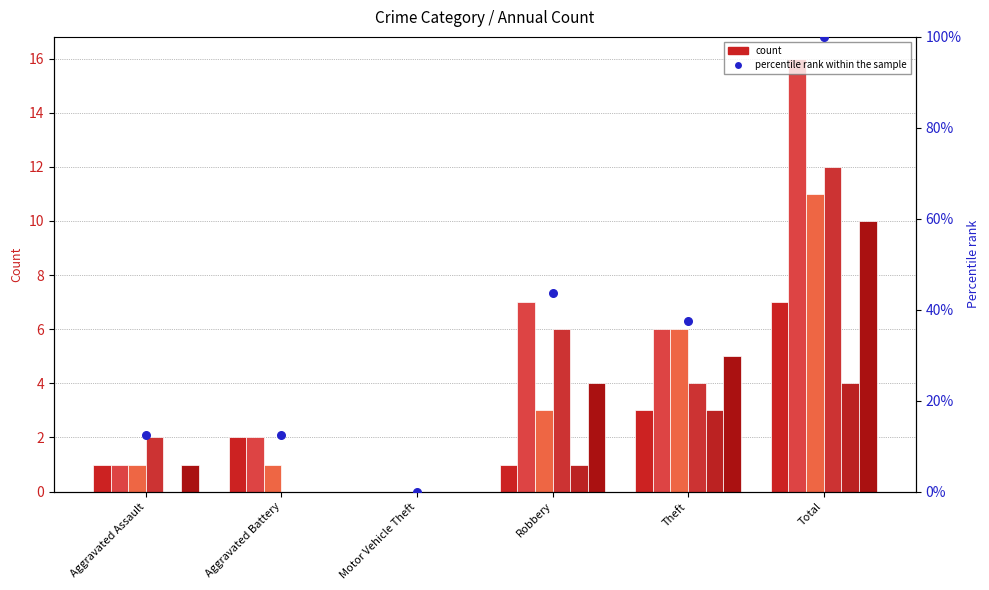

Which has a higher value, Robbery or Aggravated Battery?

Robbery